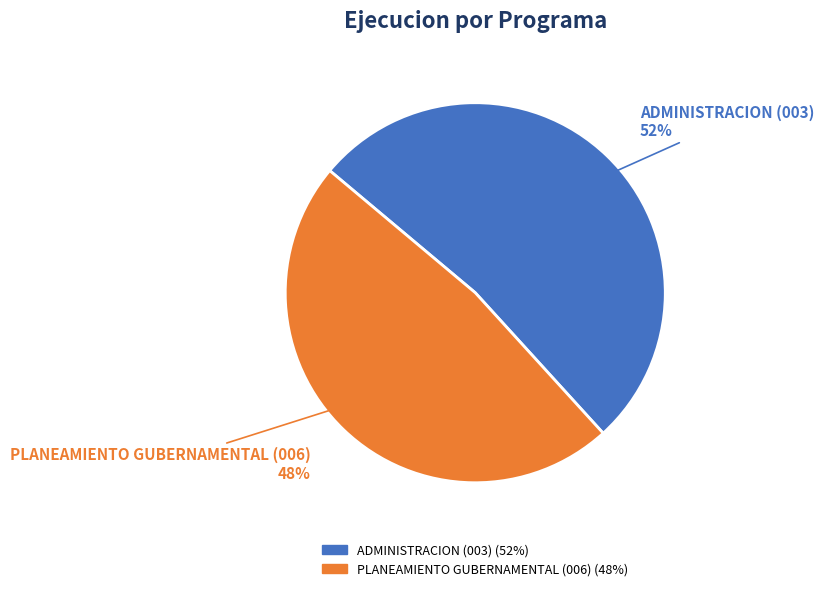

What percentage is the PLANEAMIENTO GUBERNAMENTAL (006) slice, to the nearest percent?

48%